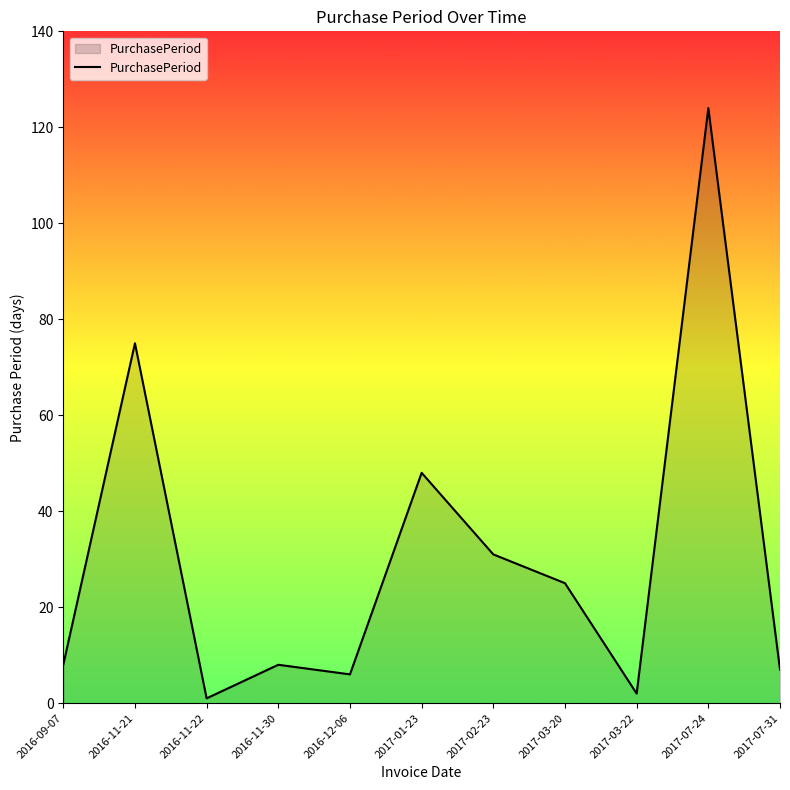

What position from the left is 2017-07-24?

10